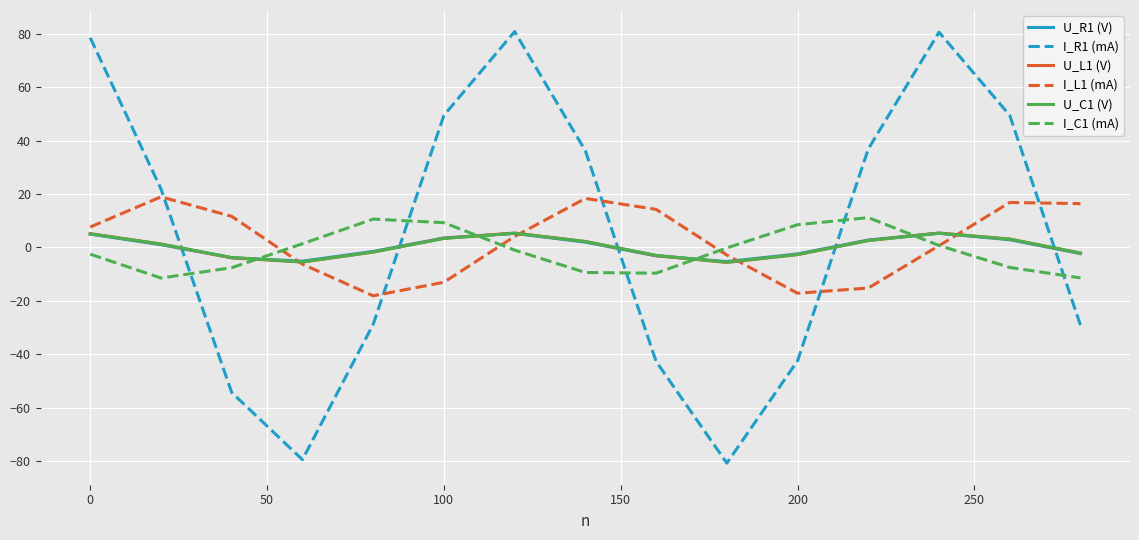

True or false: I_L1 (mA) and U_R1 (V) cross at least once.

True